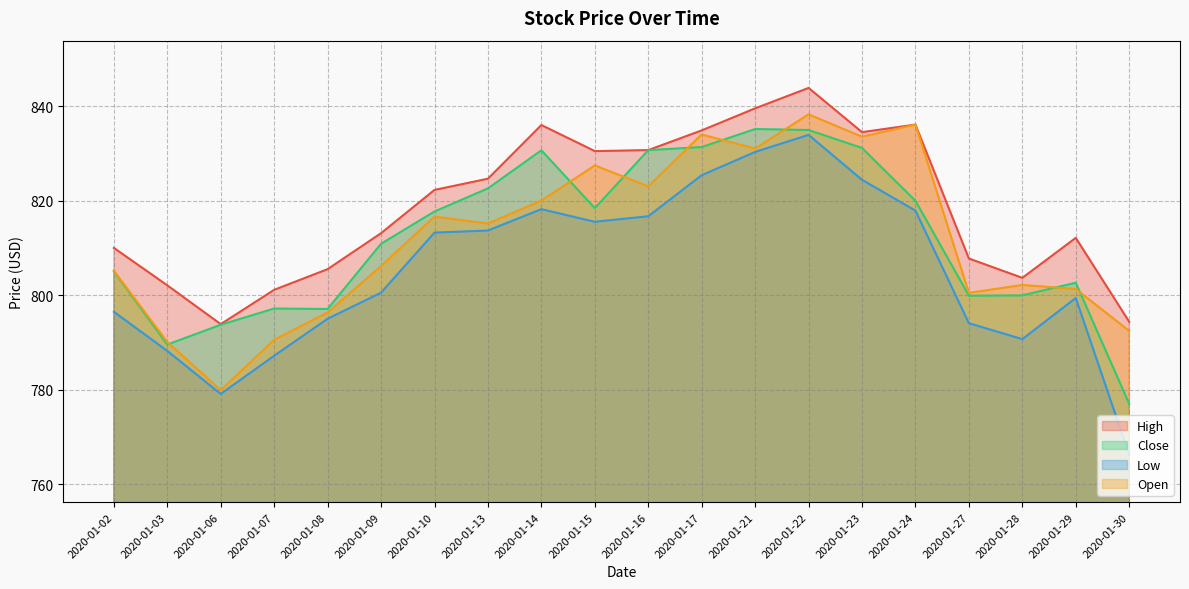

True or false: High and Open intersect in this chart.

False